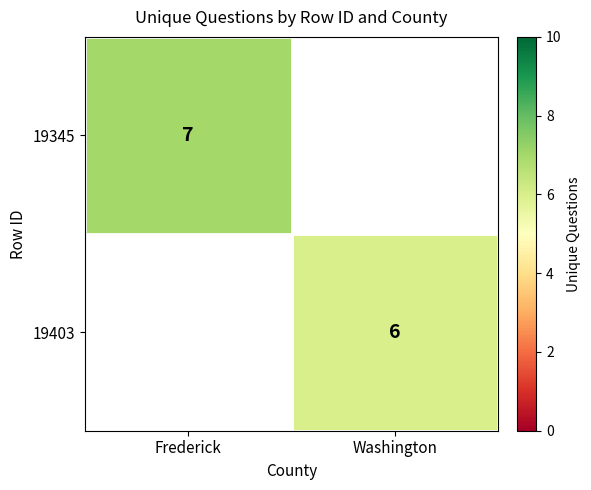

True or false: 19403 has a value of 1.3 at Washington.

False